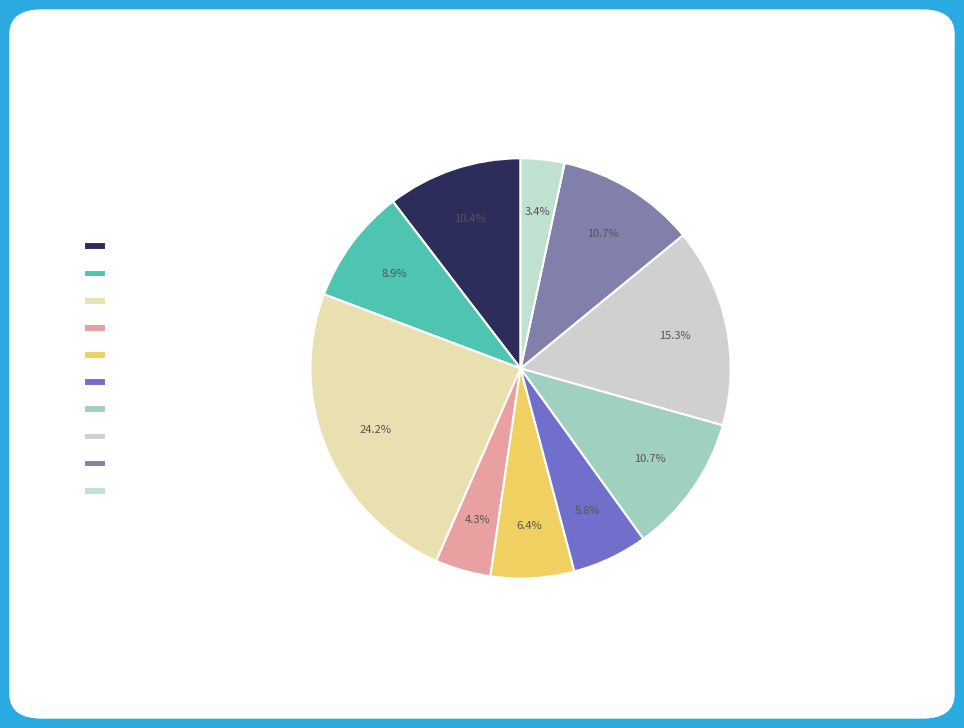

Rank the categories by value from lowest to highest.

anthony, ravi, ahmed, lisa, john, jay, mike, mahesh, bruce, tim